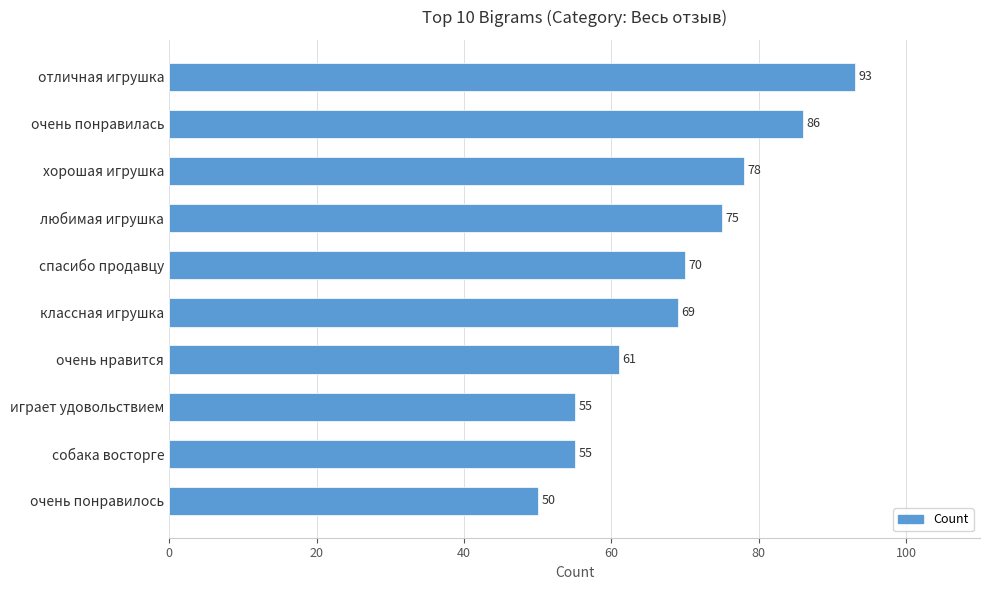

Does the chart contain stacked bars?

No